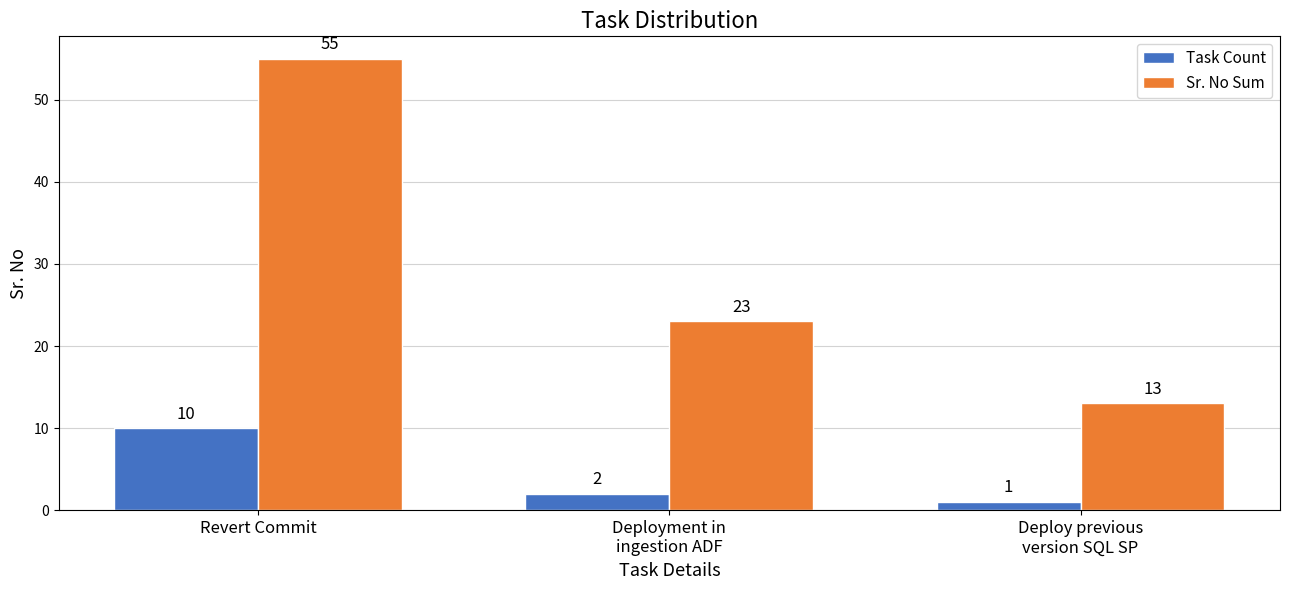

At which category is the sum across all series the highest?

Revert Commit